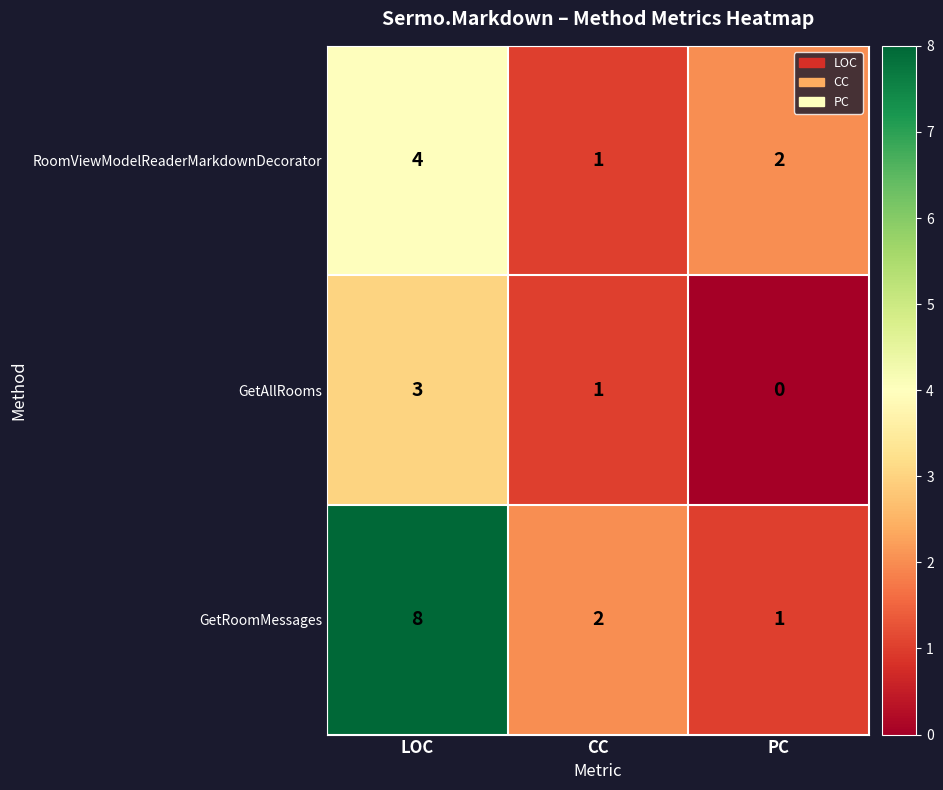

The GetAllRooms series shows -1 at PC. True or false?

False